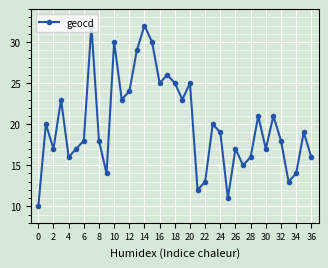

What is the sum of all values?

739